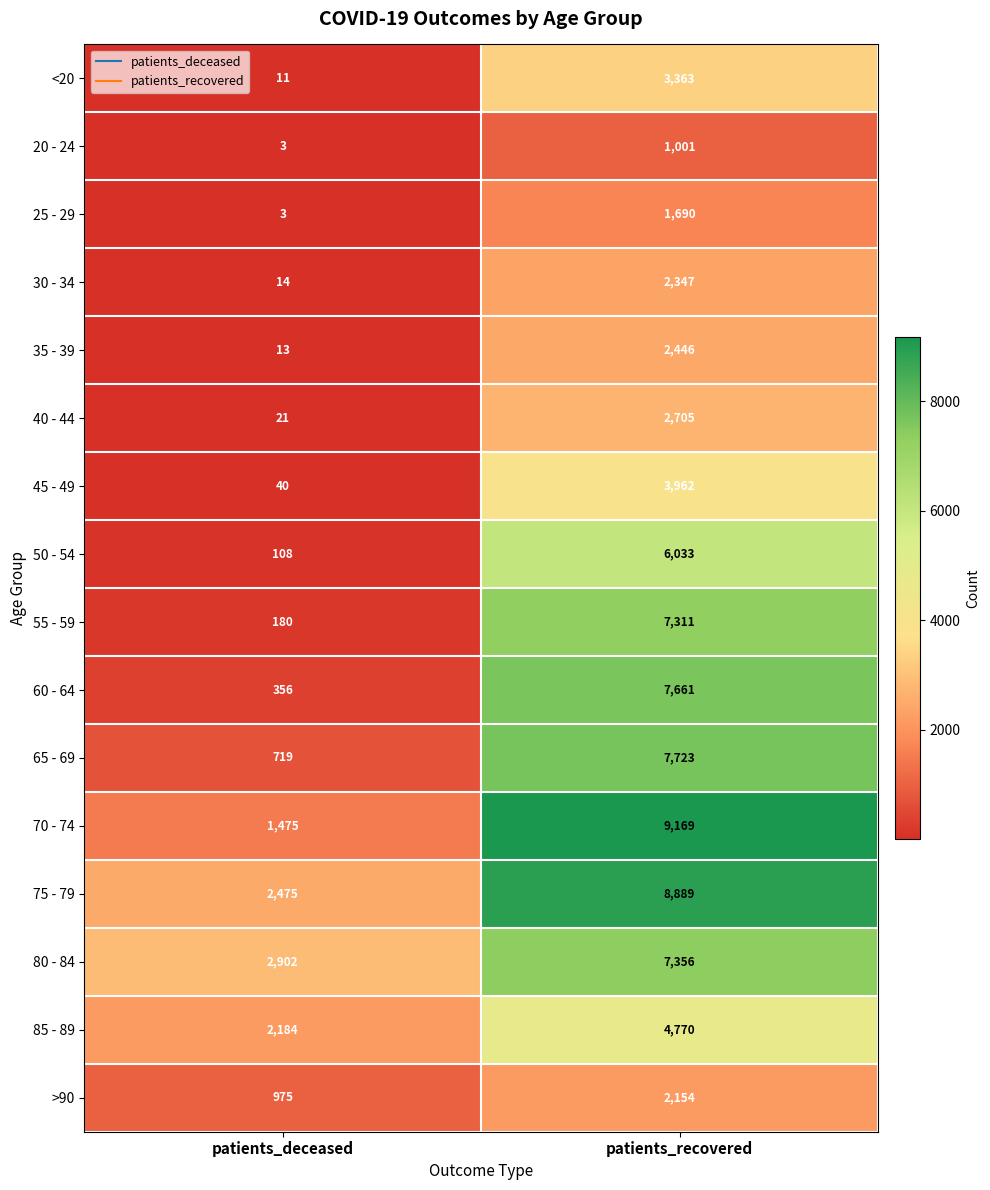

What value does the 80 - 84 series have at patients_deceased?

2902